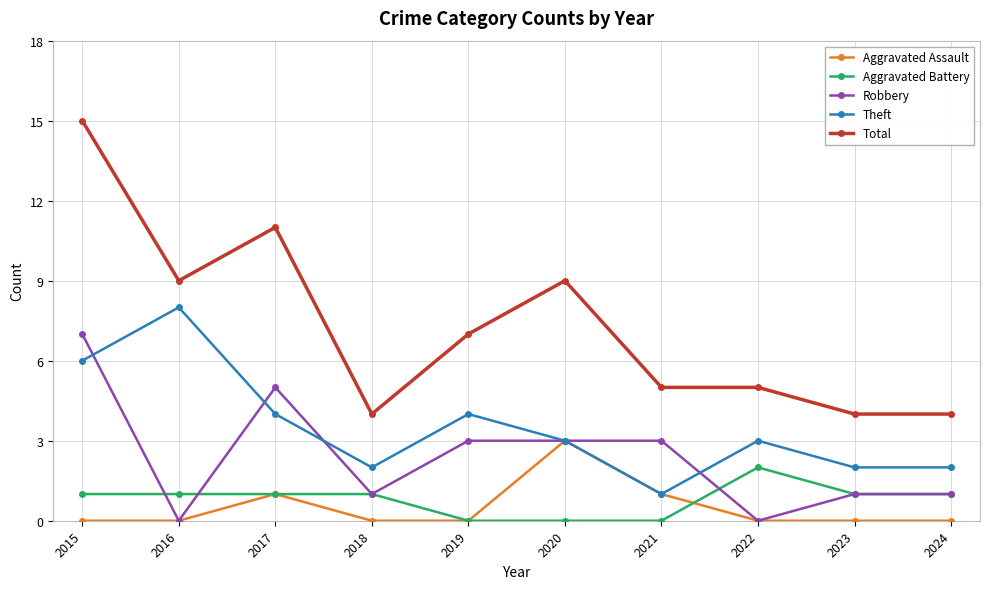

Which series has the largest total across all categories?

Total